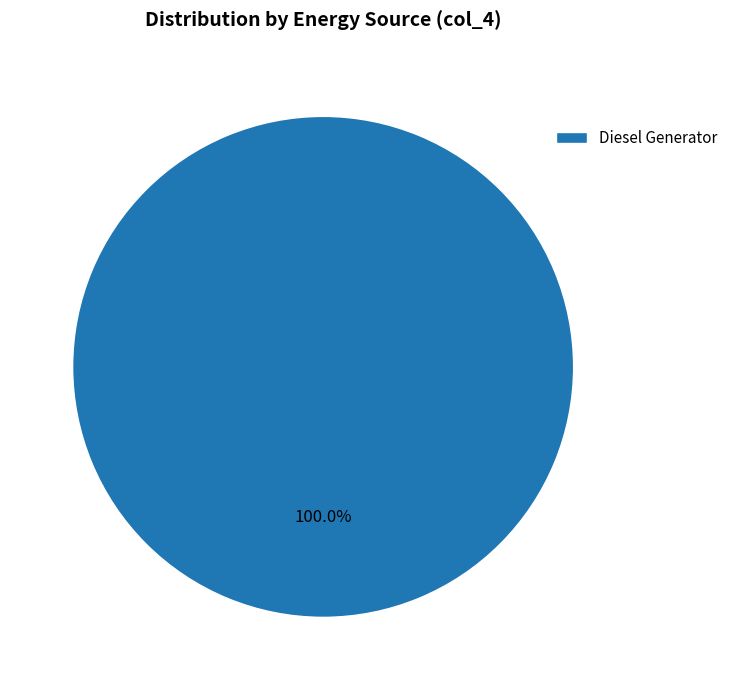

What is the majority slice?

Diesel Generator